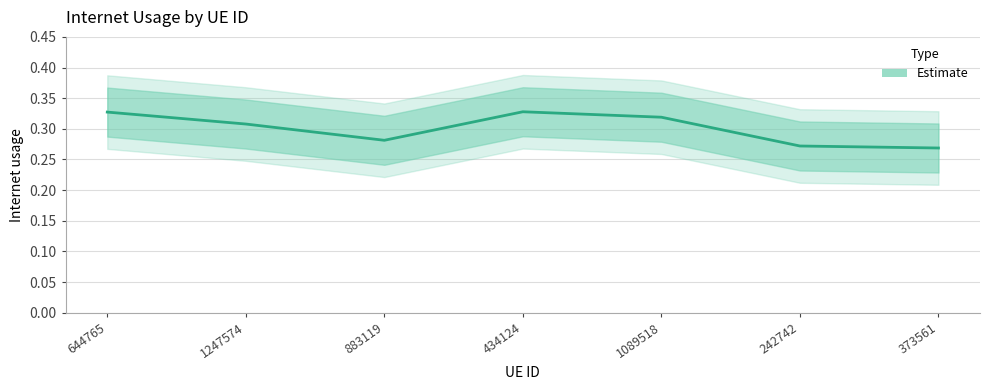

List the labels in order of value, largest first.

434124, 644765, 1089518, 1247574, 883119, 242742, 373561